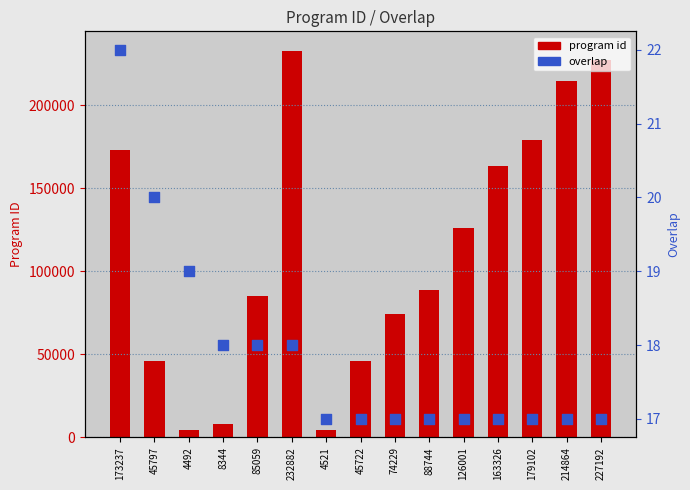

At how many categories does at least one series exceed 15898?

12